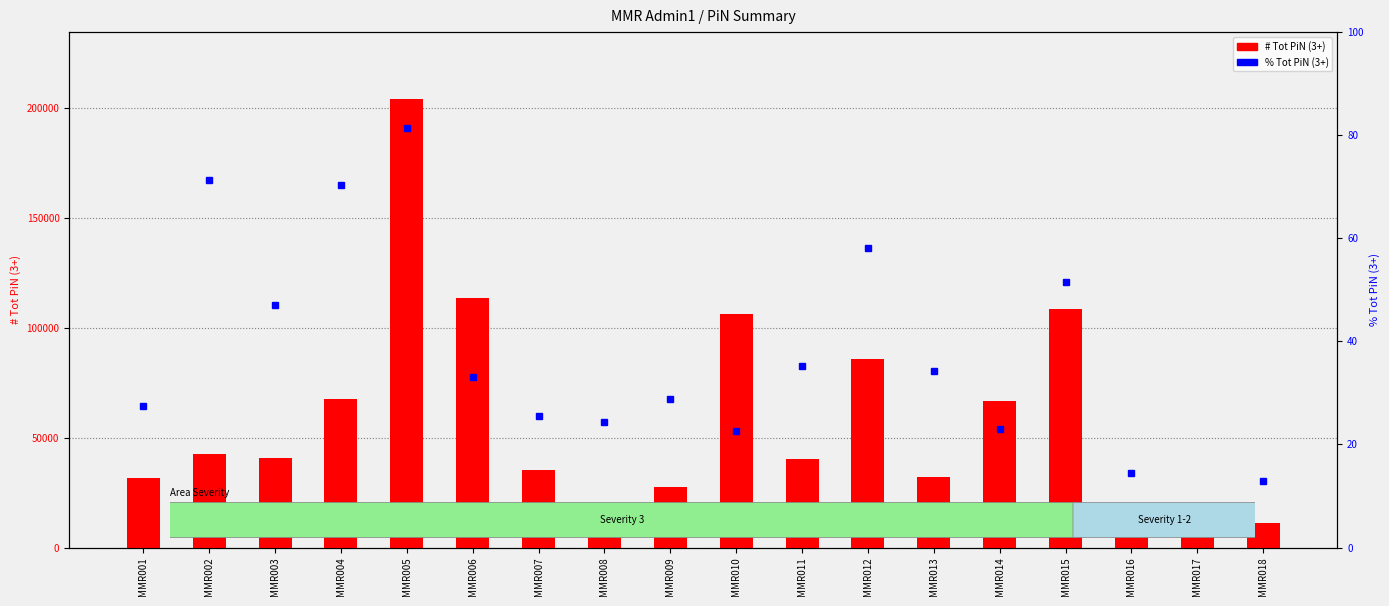

True or false: % Tot PiN (3+) has a value of 25.5 at MMR007.

True